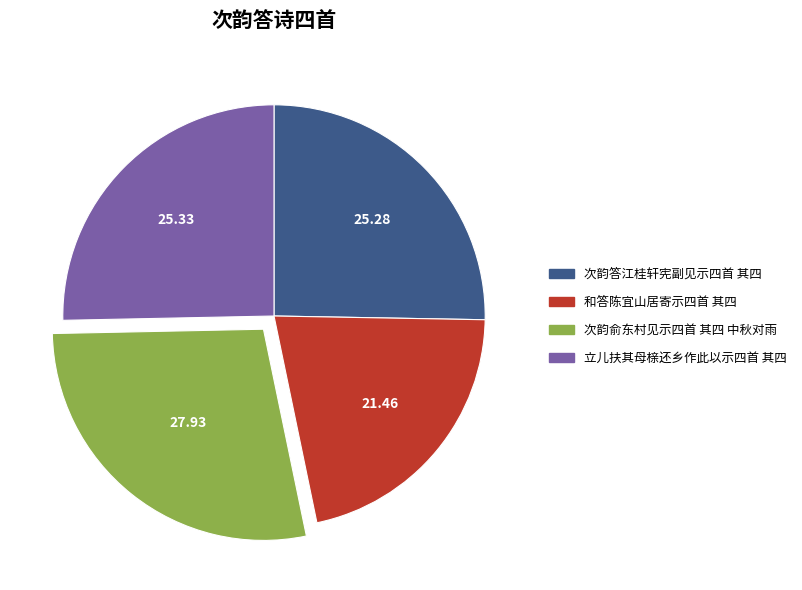

Which category has the smallest portion of the pie?

和答陈宜山居寄示四首 其四